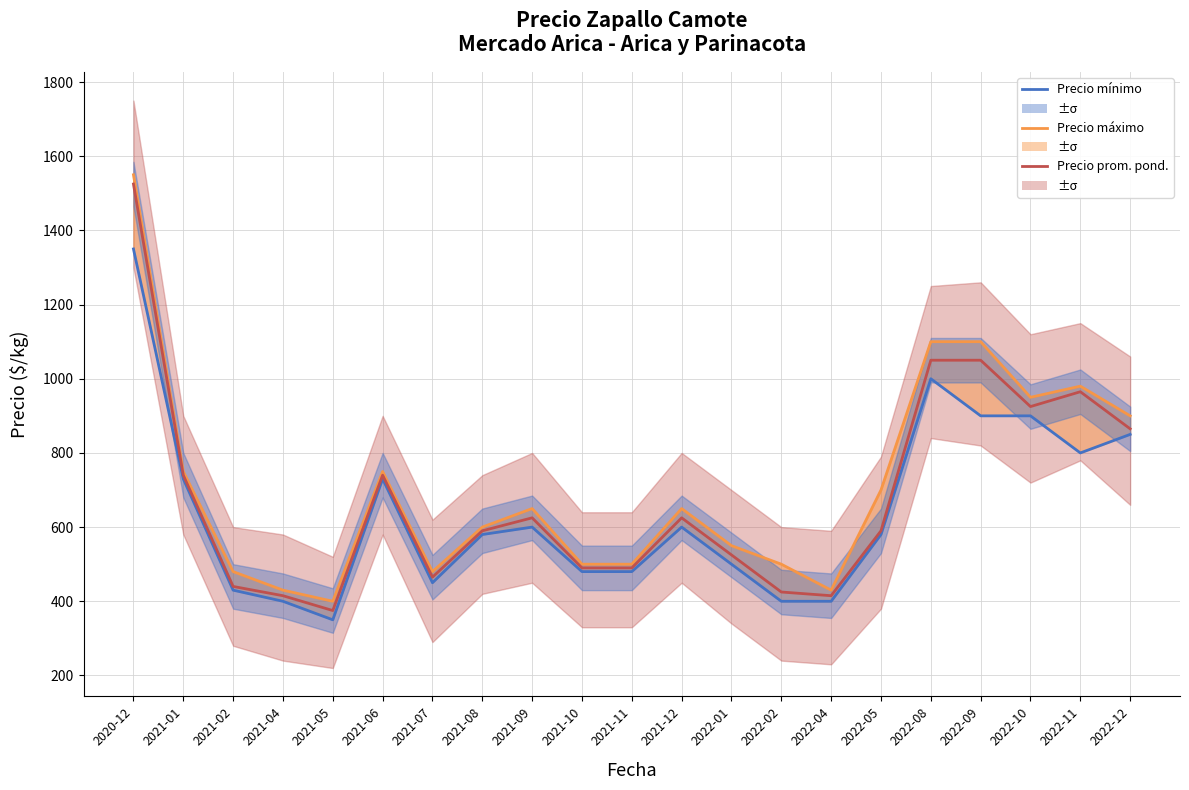

What is the difference between the Precio promedio ponderado values at 2021-10 and 2022-11?

475